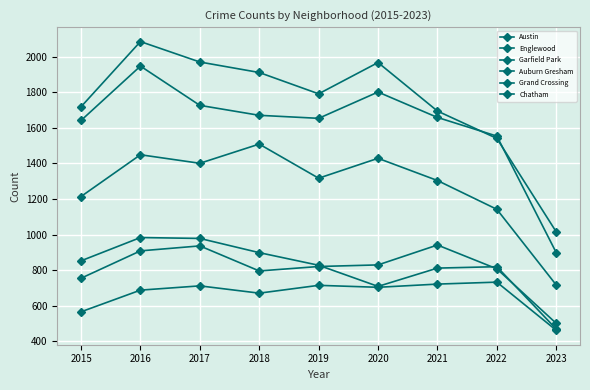

How many lines are shown in the chart?

6